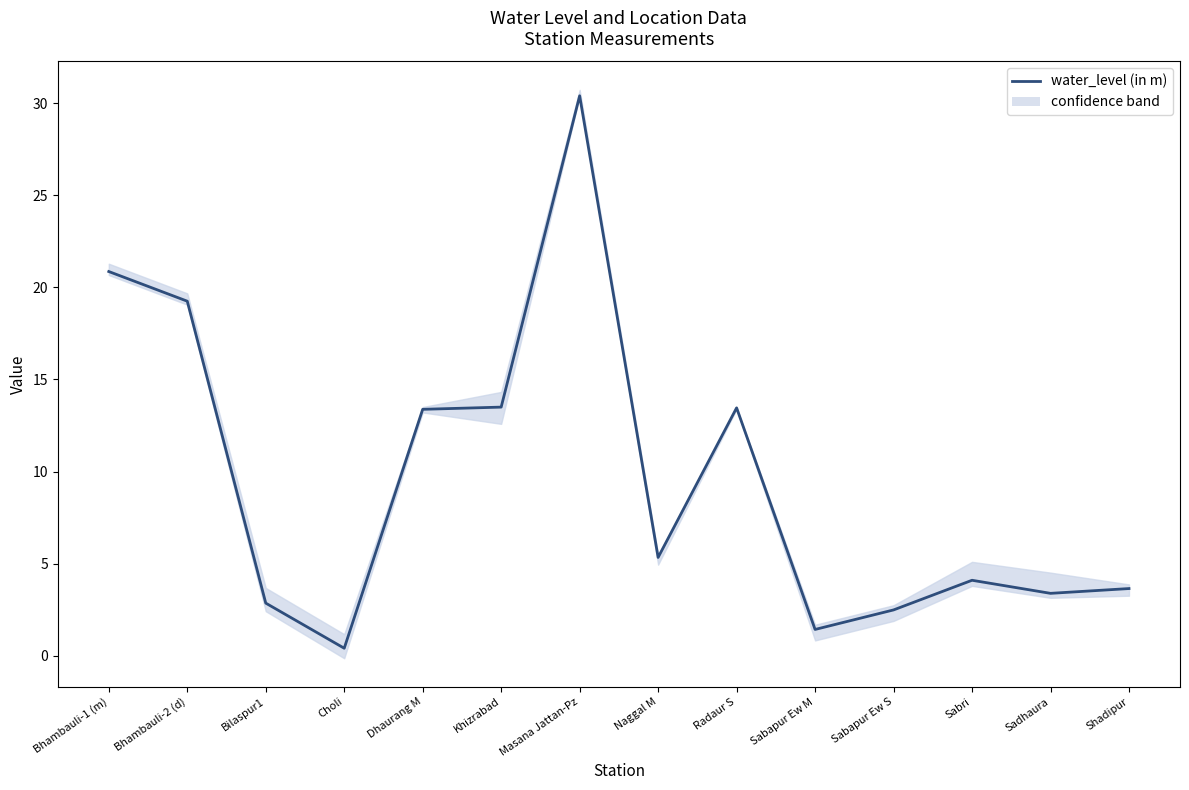

What is the label of the 10th point from the right?

Dhaurang M